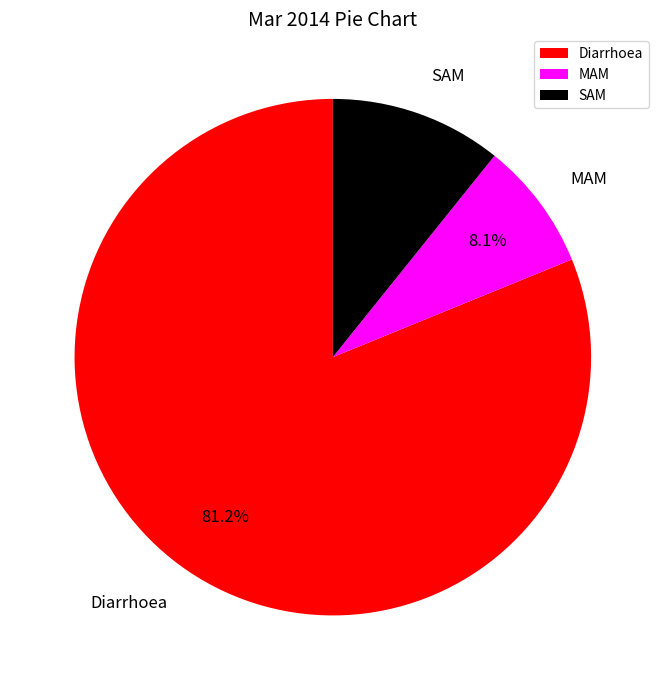

How many slices are in this pie chart?

3